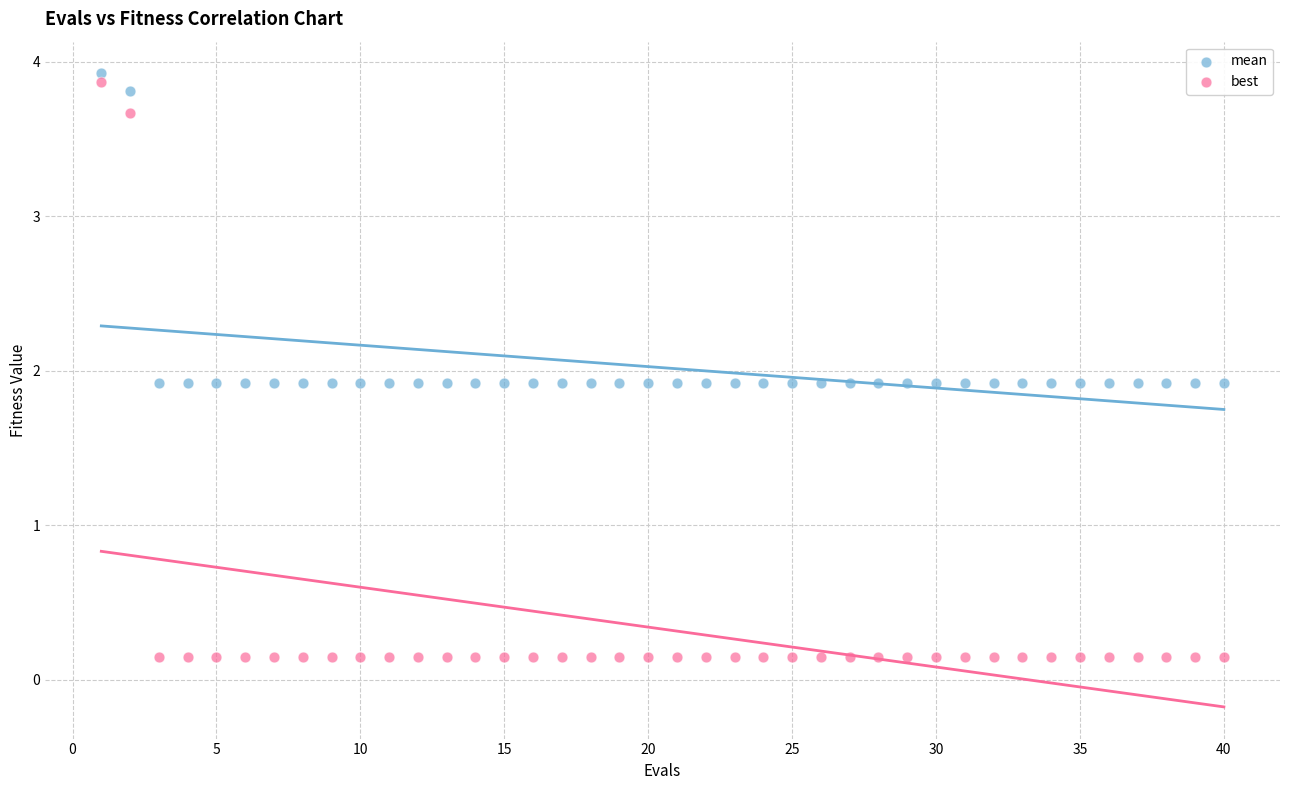

Across all data points, what is the range of X values (max minus min)?

39.0